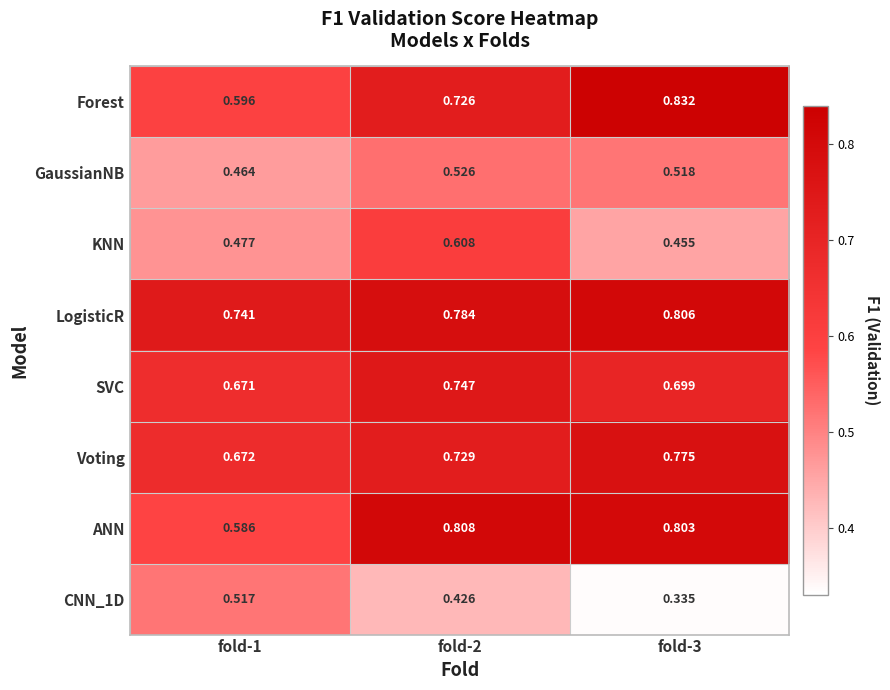

At how many categories does at least one series exceed 0?

3